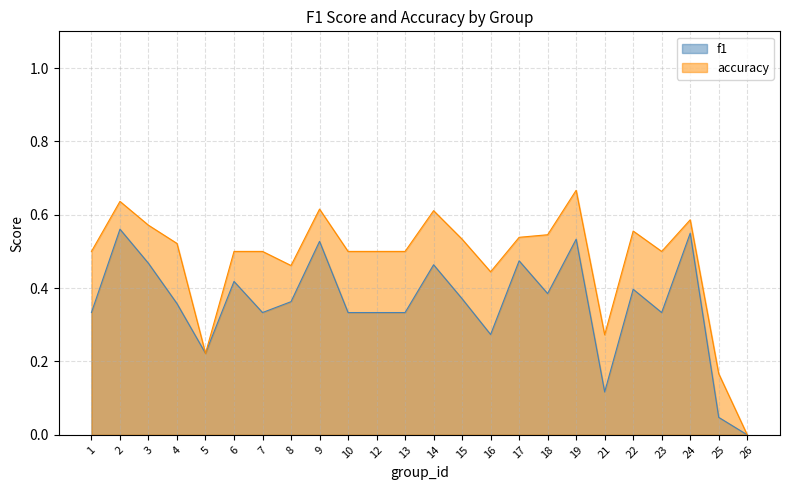

How many accuracy values are between 0 and 1?

24